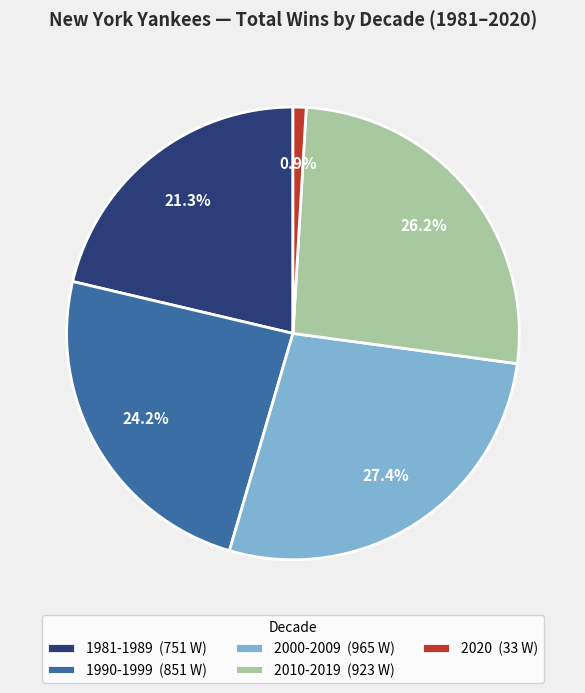

How many segments does this pie chart have?

5